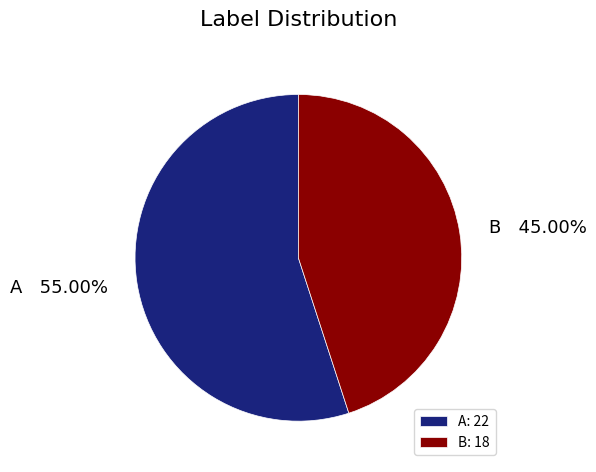

To the nearest percent, what percentage of the pie is A?

55%